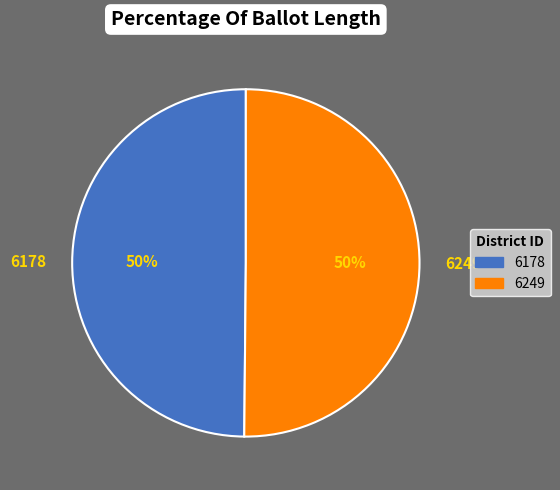

Combined, do 6249 and 6178 account for over 50%?

Yes